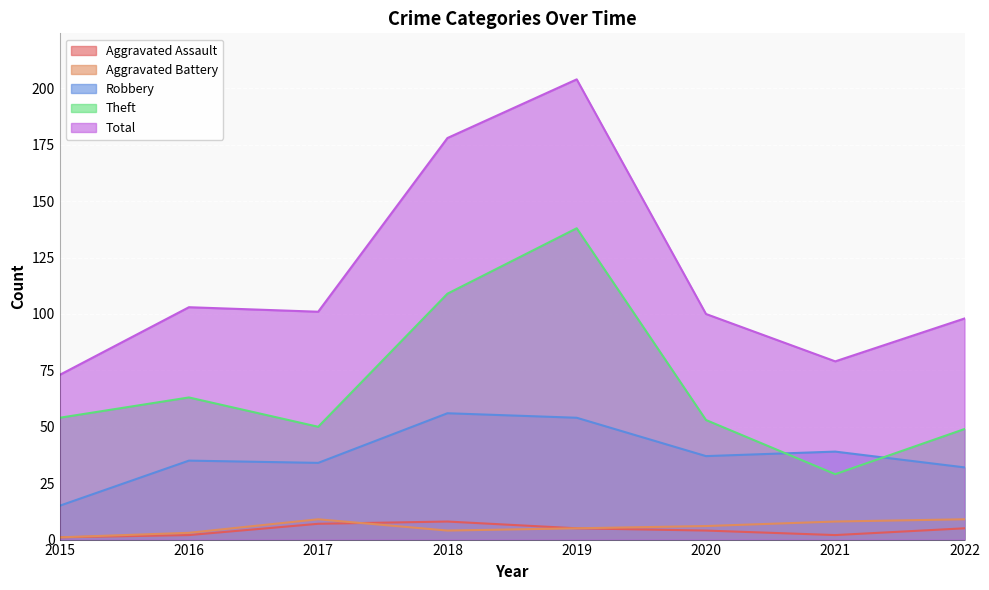

Rank the categories by Robbery value from highest to lowest.

2018, 2019, 2021, 2020, 2016, 2017, 2022, 2015